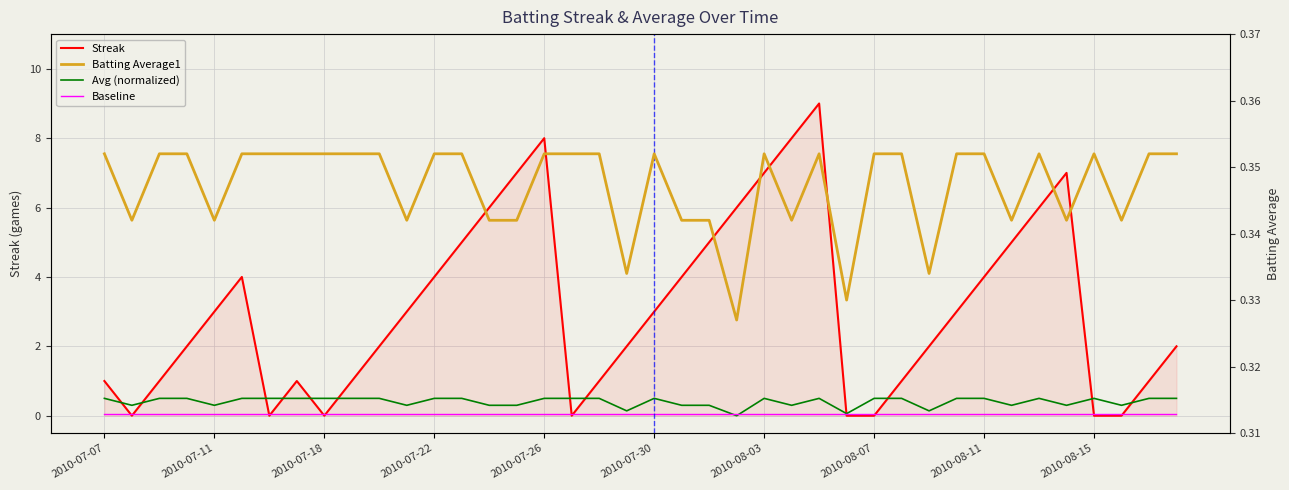

How many values in the Avg (normalized) series exceed 0?

39